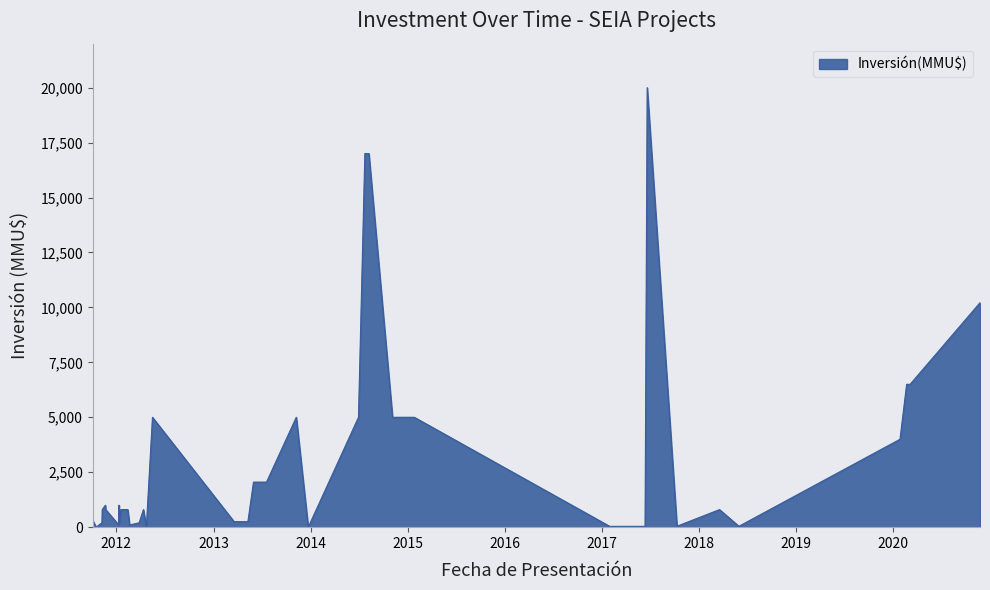

What is the difference between the maximum and minimum values?

20000